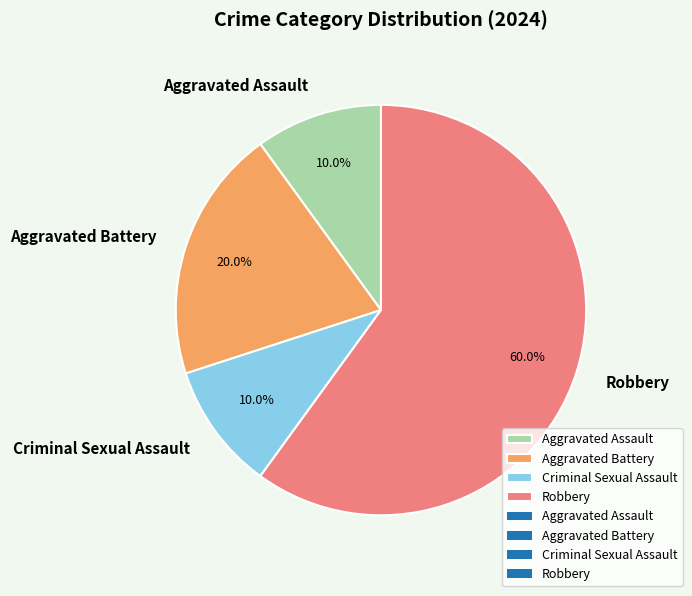

What percentage is the Robbery slice, to the nearest percent?

60%